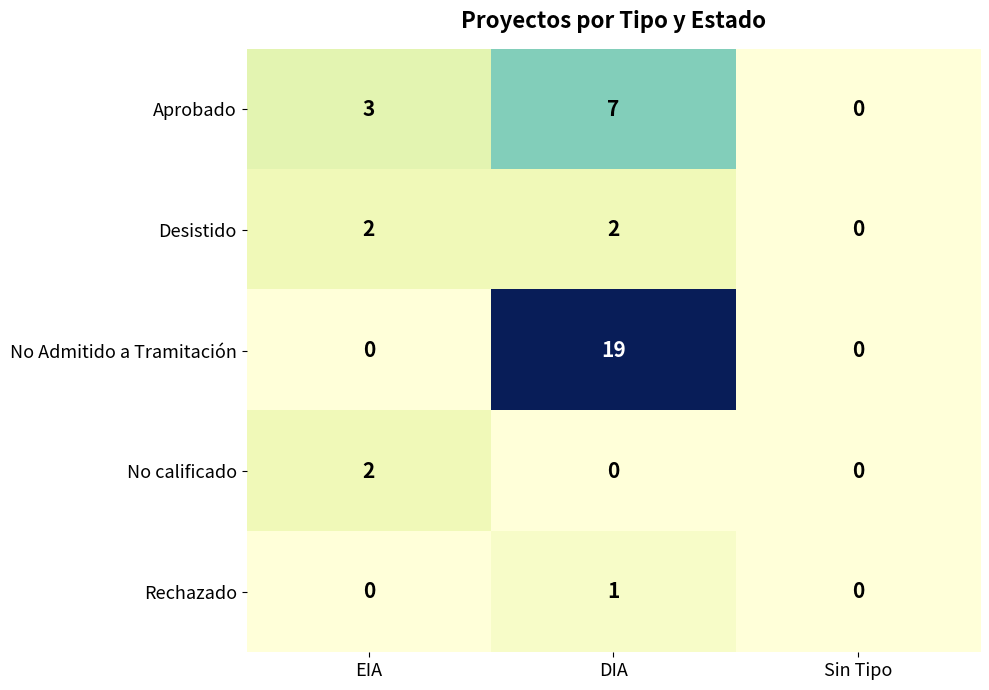

What is the sum of all Desistido values?

4